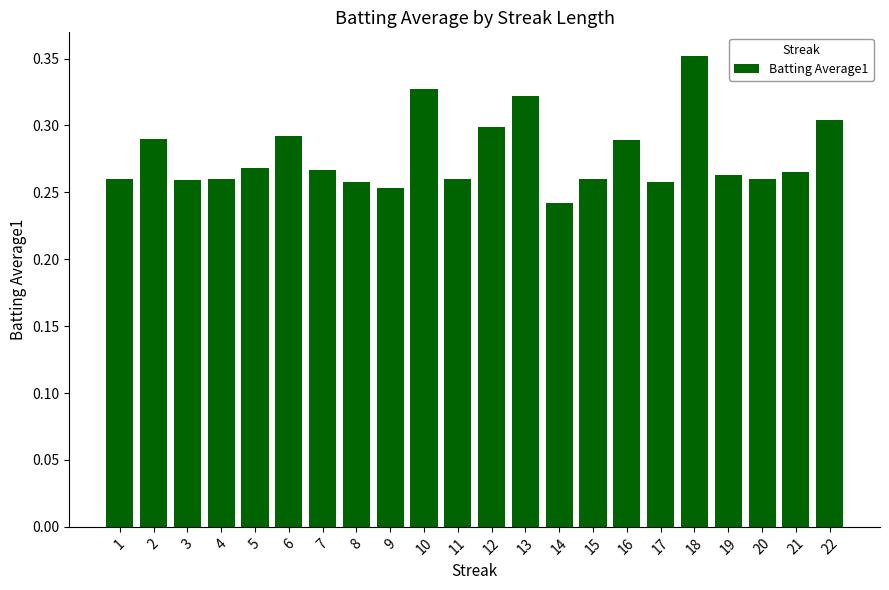

Where is the data nearest to the value 0?

14